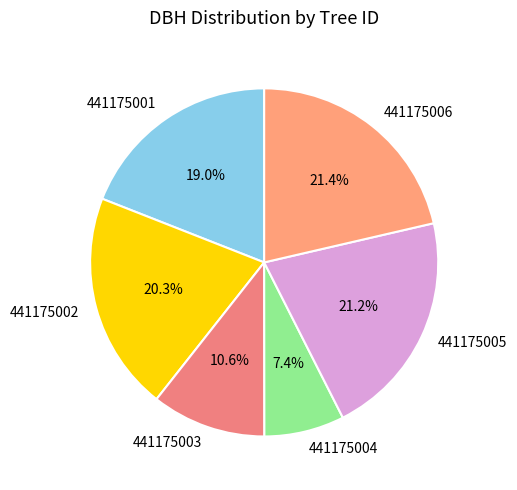

What is the smallest slice in the pie chart?

441175004